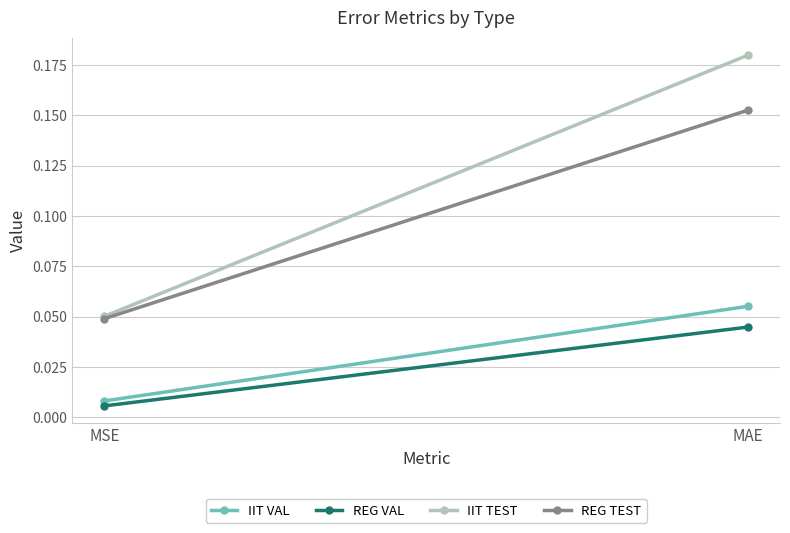

Rank the series at MSE from highest to lowest value.

IIT TEST, REG TEST, IIT VAL, REG VAL